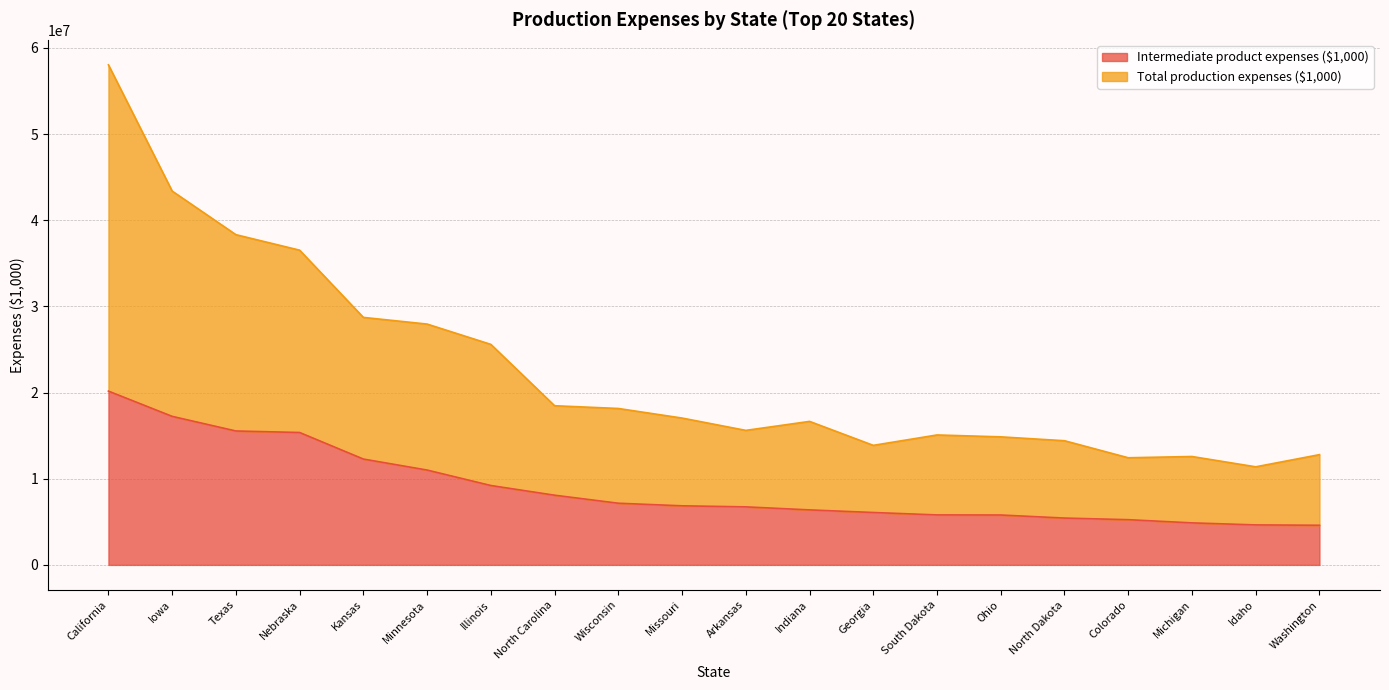

At which label is Intermediate product expenses ($1,000) closest to 12386177?

Kansas